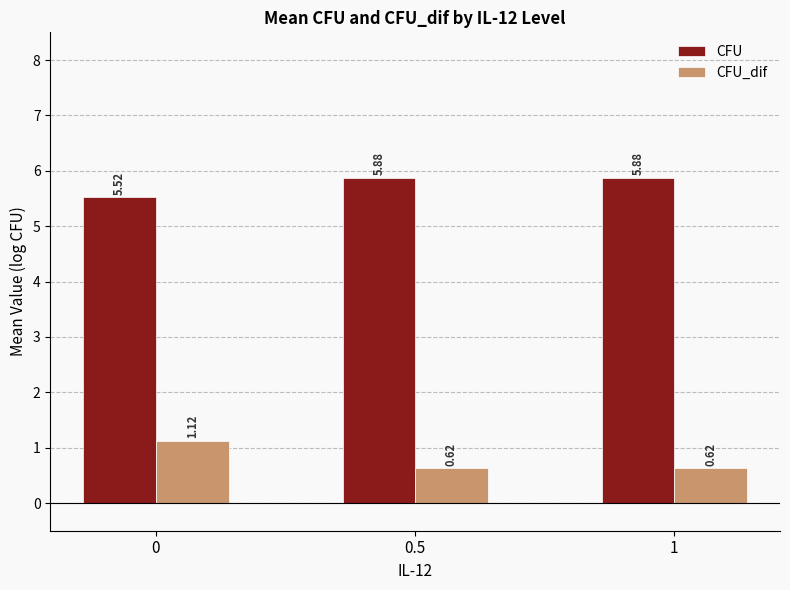

What is the spread (max minus min) of values at 0?

4.4